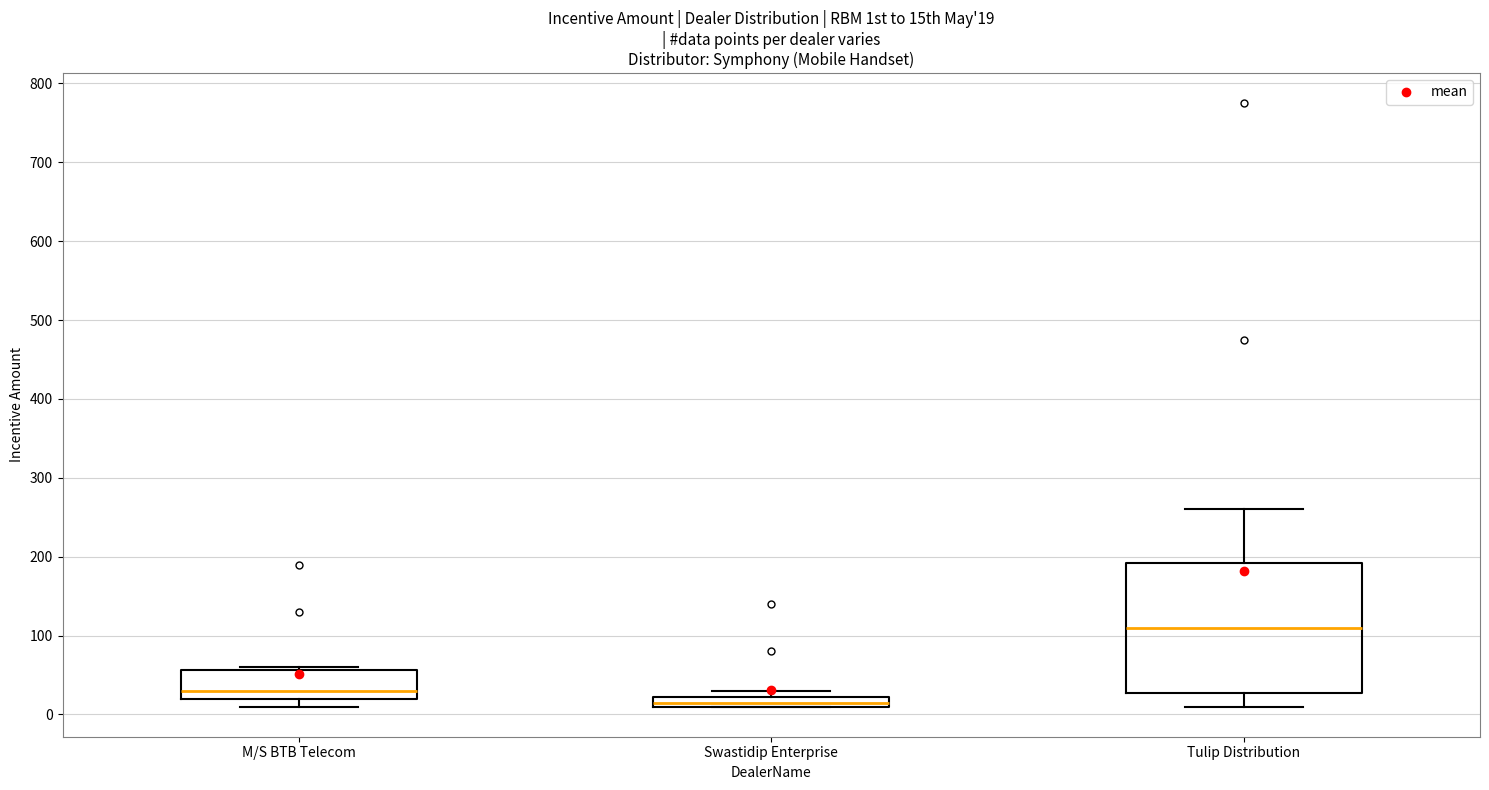

Which box has the highest median line?

Tulip Distribution